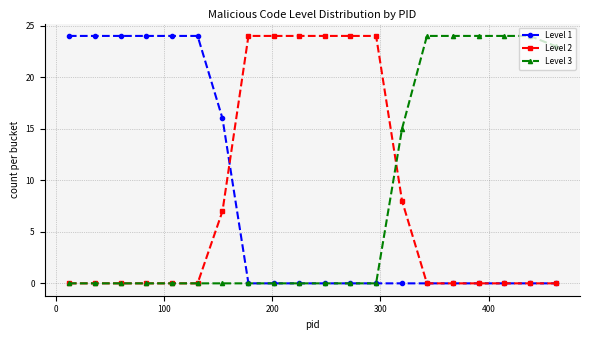

At how many categories does at least one series exceed 22?

18